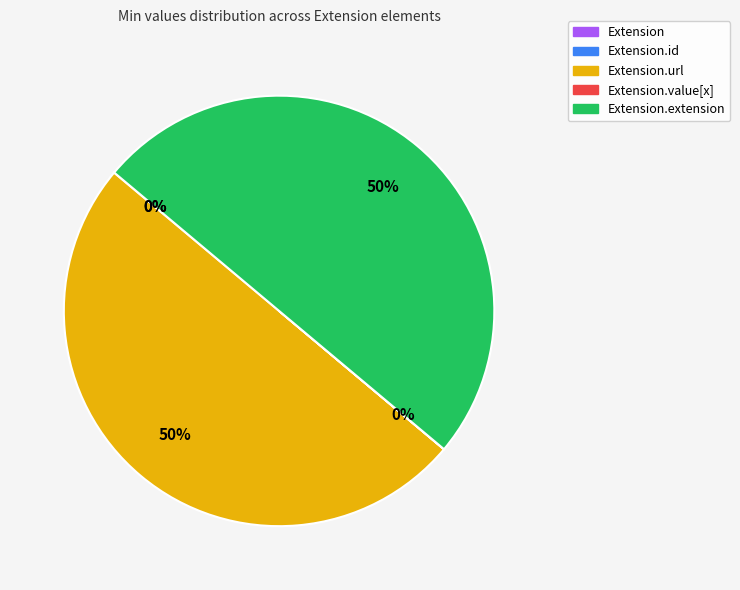

To the nearest percent, what is the difference between the largest and smallest slice percentages?

50%